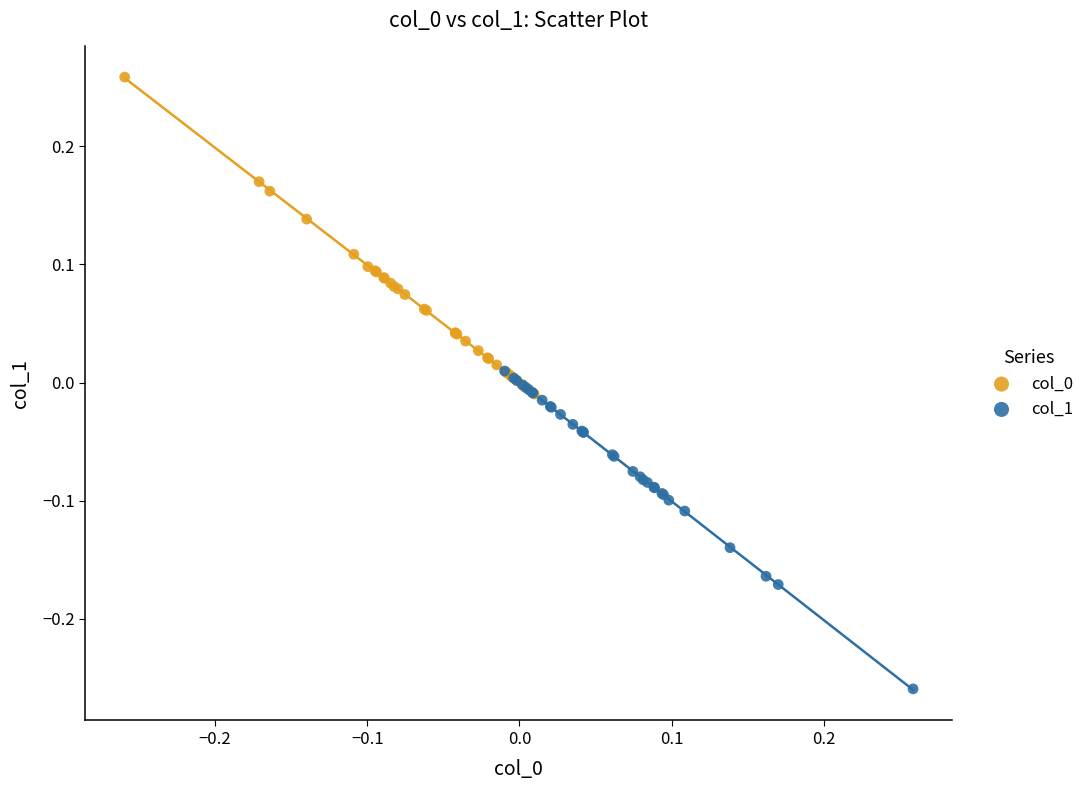

Which series contains the lowest Y value?

col_1